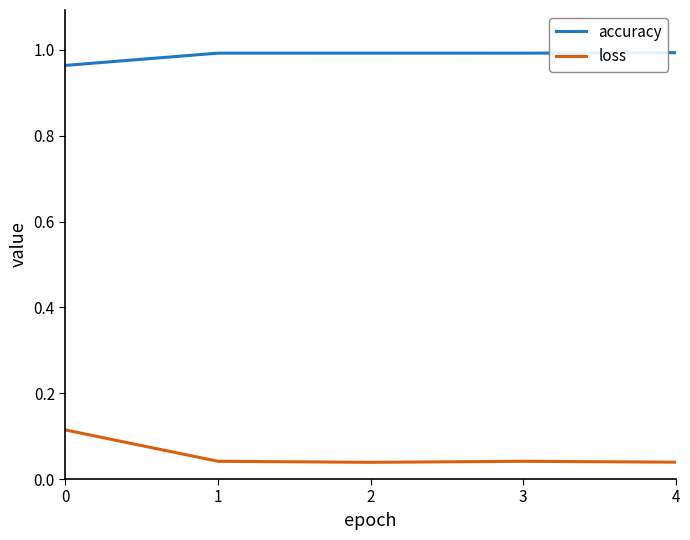

What is the spread (max minus min) of values at 0?

0.8